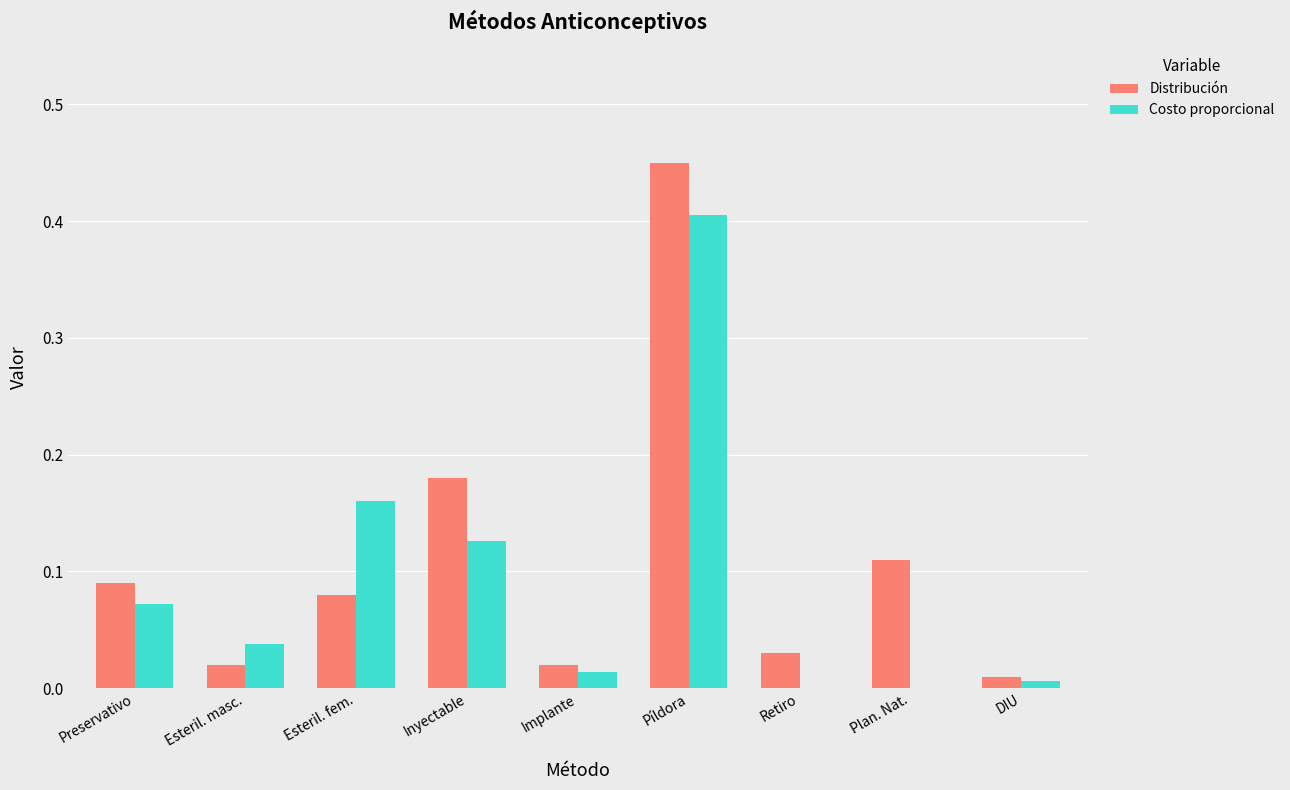

What is the sum of all Costo proporcional values?

0.8